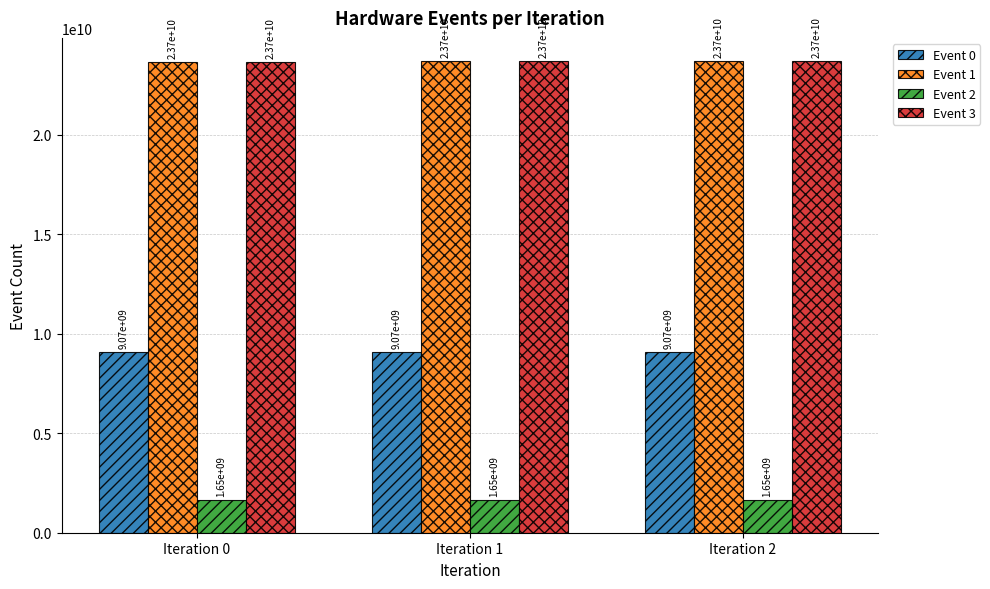

What is the difference between the highest and lowest values at Iteration 2?

22044250771